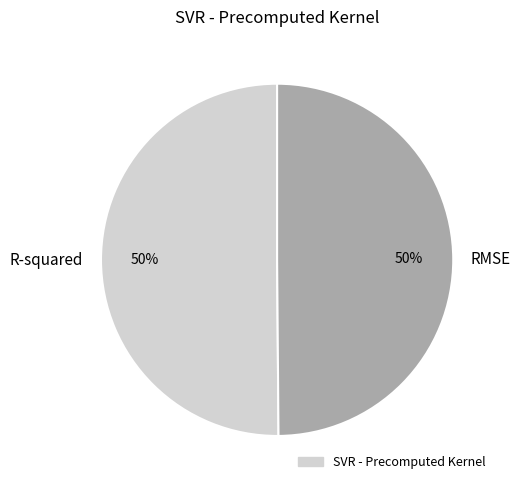

To the nearest percent, what percentage of the pie is RMSE?

50%